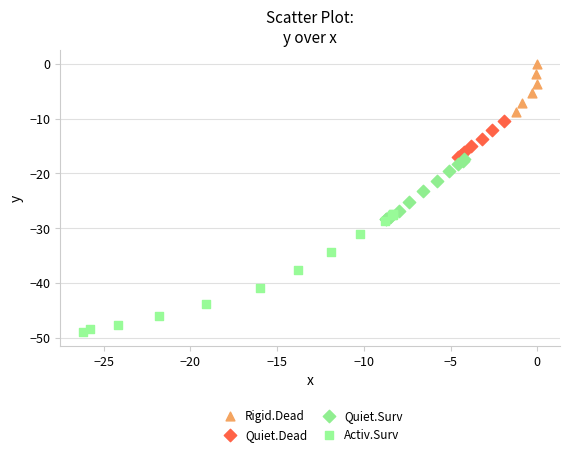

Which series contains the highest Y value?

Rigid.Dead